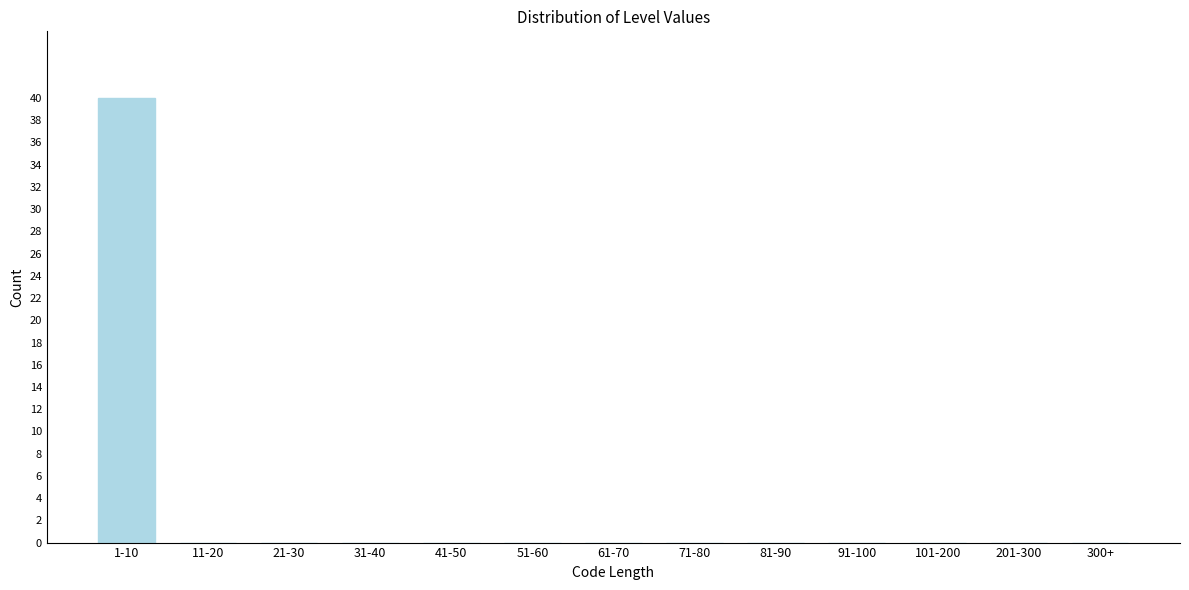

Reading left to right, transcribe all the data shown in this chart.

1-10=40	11-20=0	21-30=0	31-40=0	41-50=0	51-60=0	61-70=0	71-80=0	81-90=0	91-100=0	101-200=0	201-300=0	300+=0